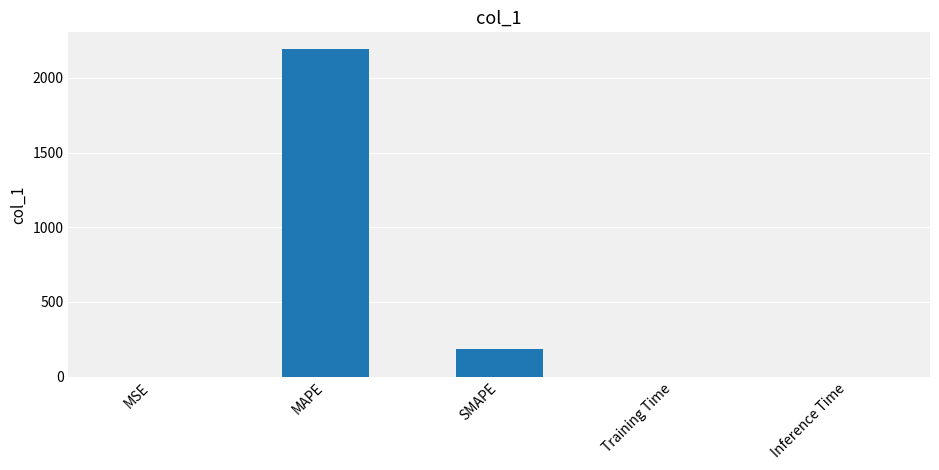

At which label is the value closest to 1097?

SMAPE